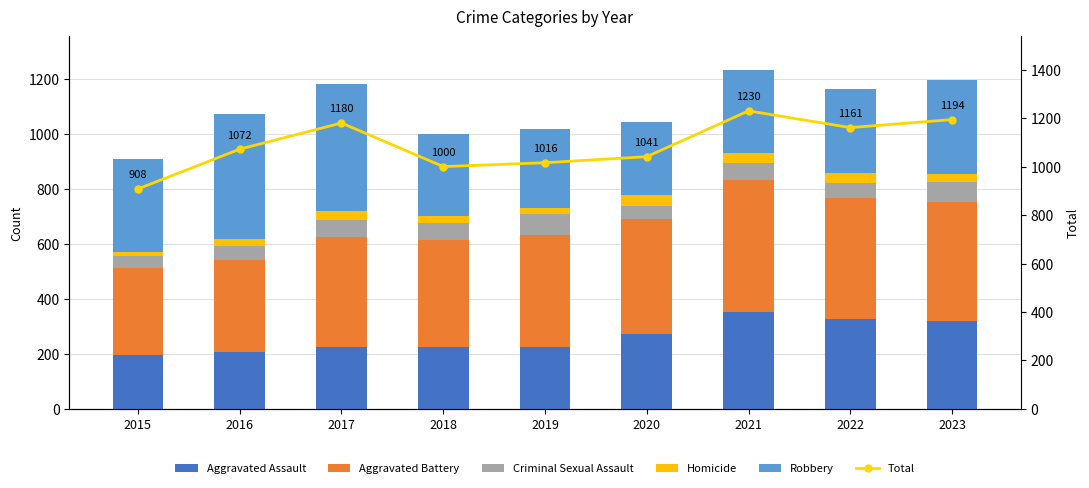

Which series has the largest total across all categories?

Total